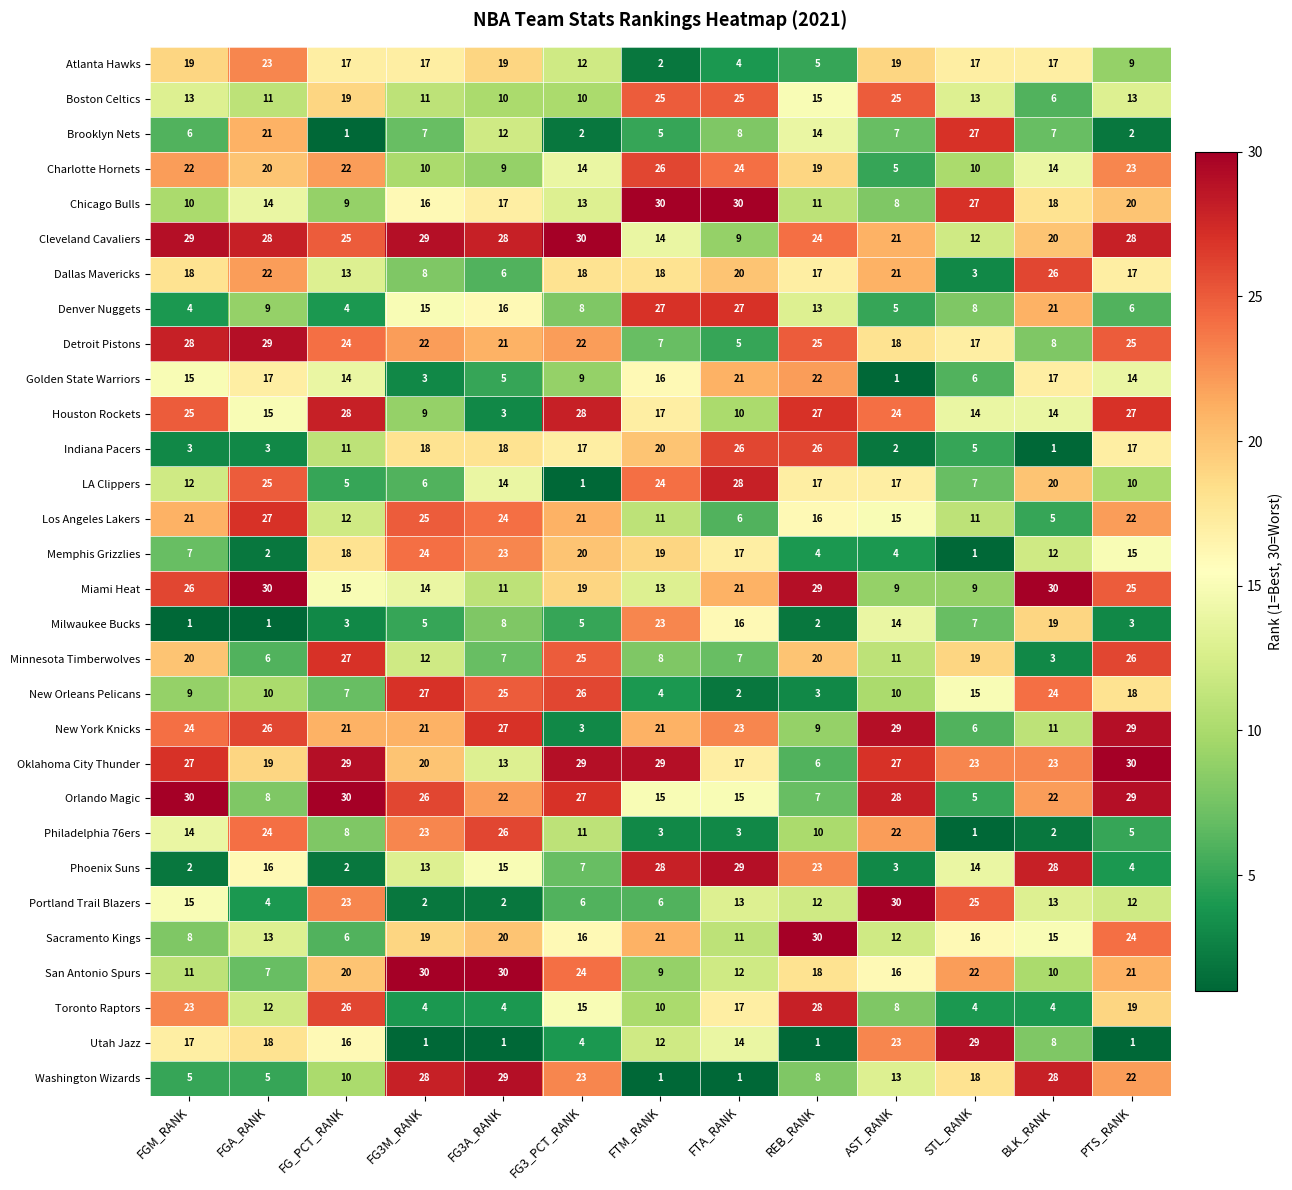

Rank the series at FG3A_RANK from lowest to highest value.

Utah Jazz, Portland Trail Blazers, Houston Rockets, Toronto Raptors, Golden State Warriors, Dallas Mavericks, Minnesota Timberwolves, Milwaukee Bucks, Charlotte Hornets, Boston Celtics, Miami Heat, Brooklyn Nets, Oklahoma City Thunder, LA Clippers, Phoenix Suns, Denver Nuggets, Chicago Bulls, Indiana Pacers, Atlanta Hawks, Sacramento Kings, Detroit Pistons, Orlando Magic, Memphis Grizzlies, Los Angeles Lakers, New Orleans Pelicans, Philadelphia 76ers, New York Knicks, Cleveland Cavaliers, Washington Wizards, San Antonio Spurs